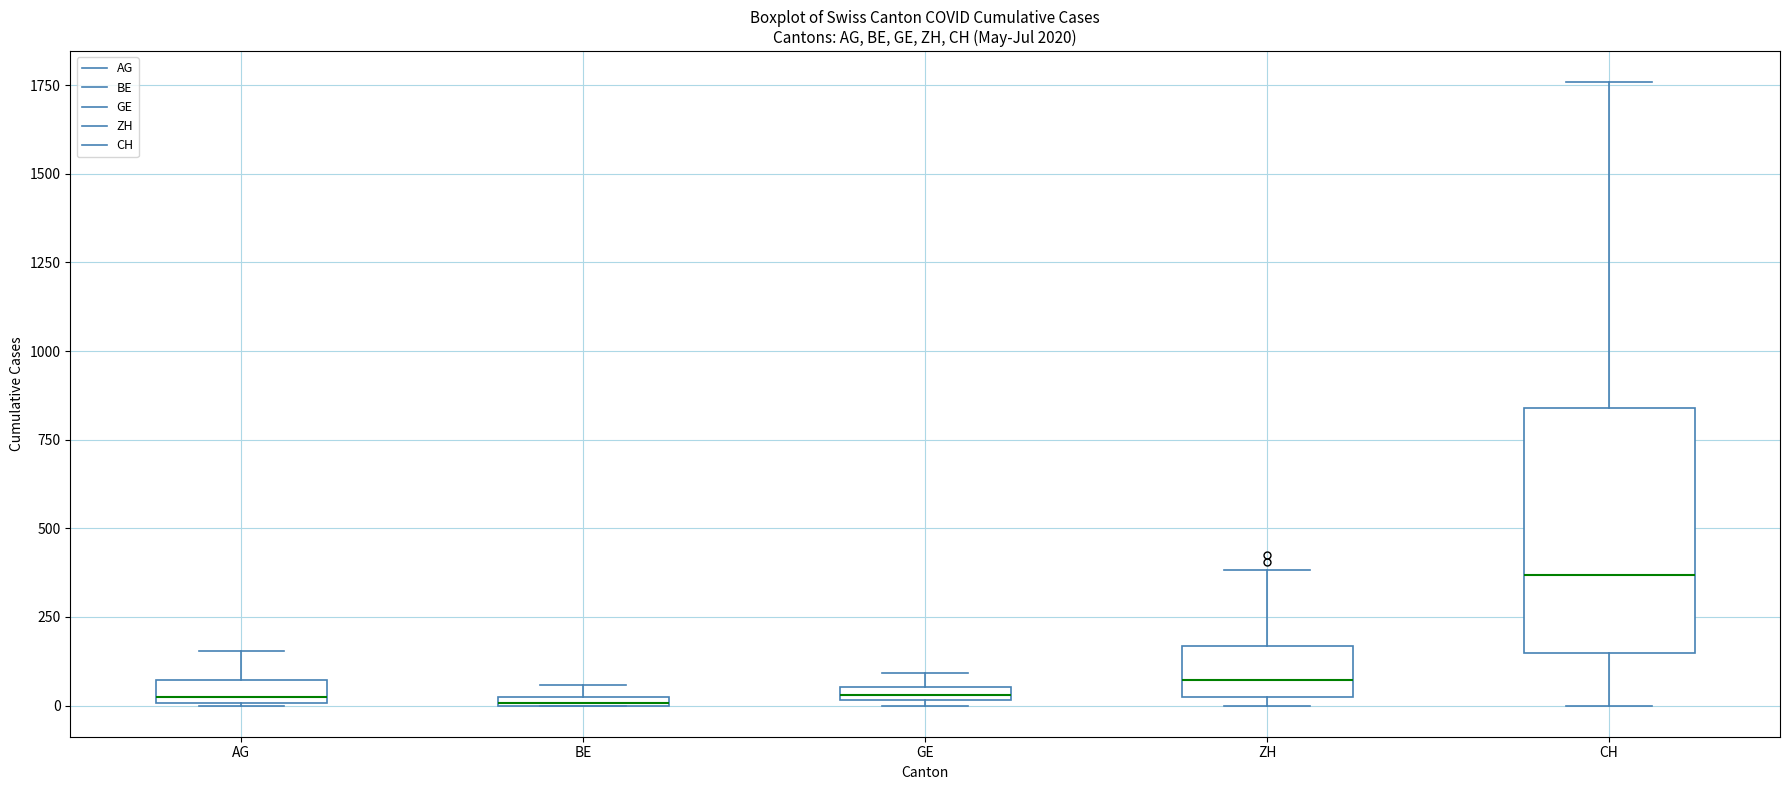

Which box's median line is the highest?

CH